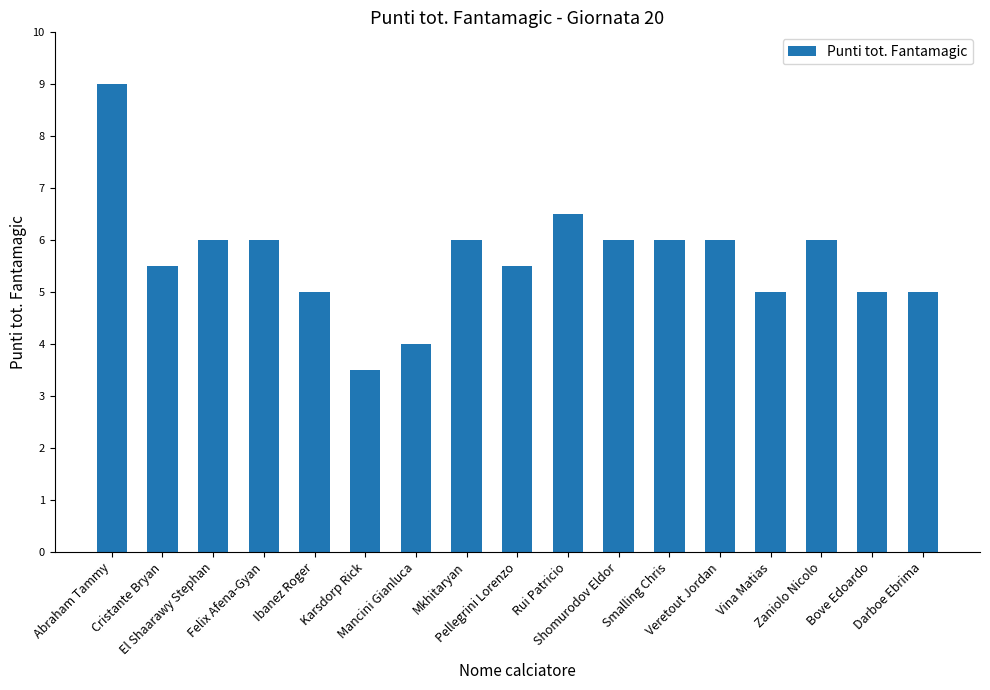

How many data points are less than 6?

8